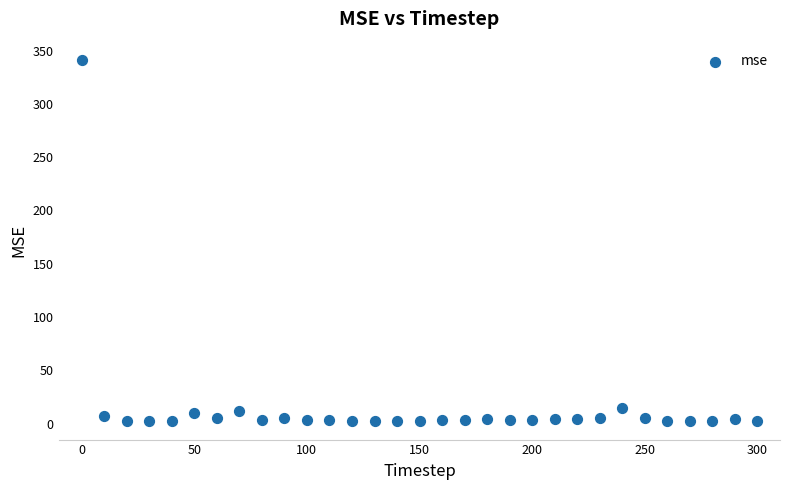

What is the range of X values (max minus min)?

300.0